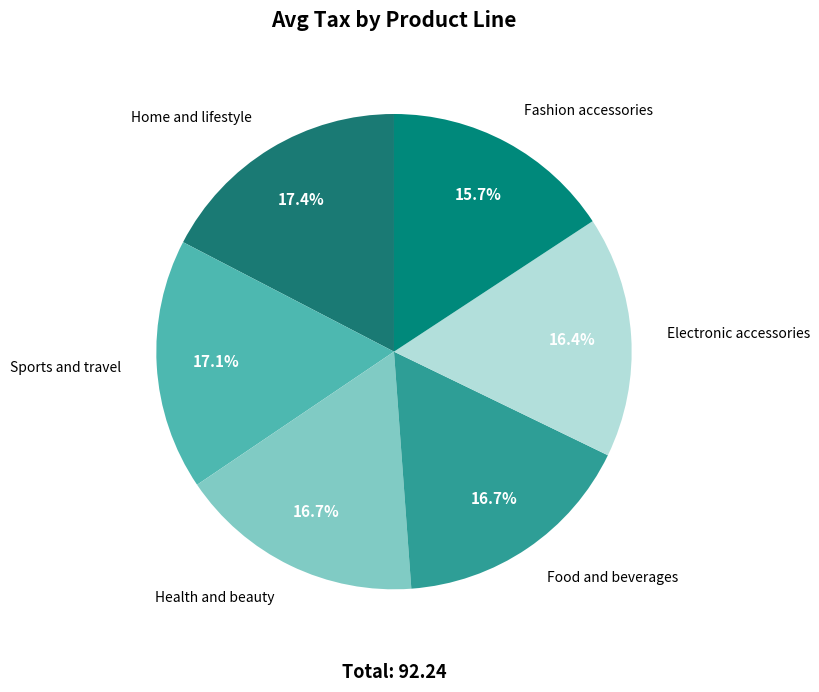

To the nearest percent, what is the average slice percentage?

17%